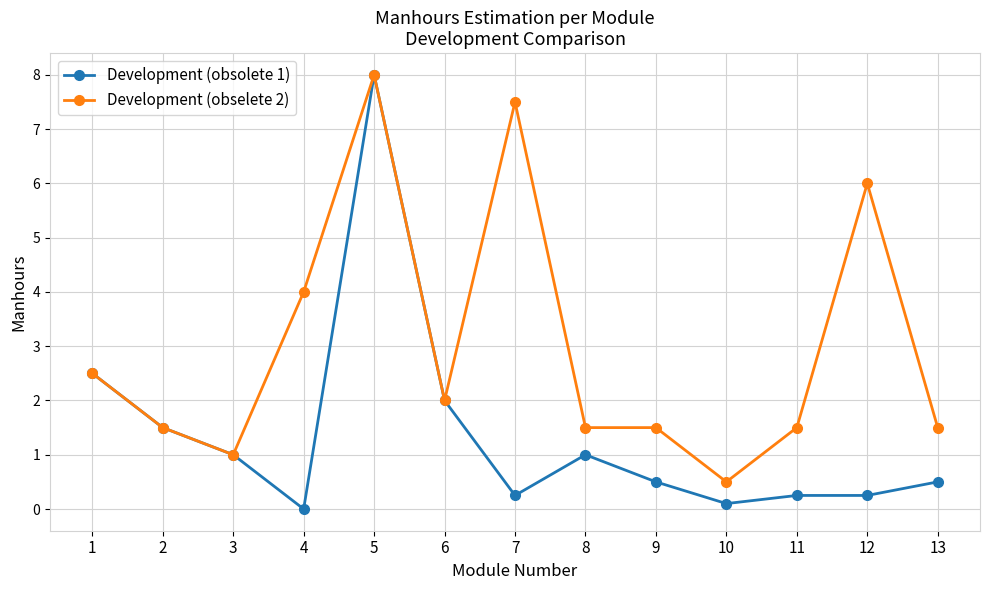

What is the average value of the Development (obsolete 1) series?

1.4